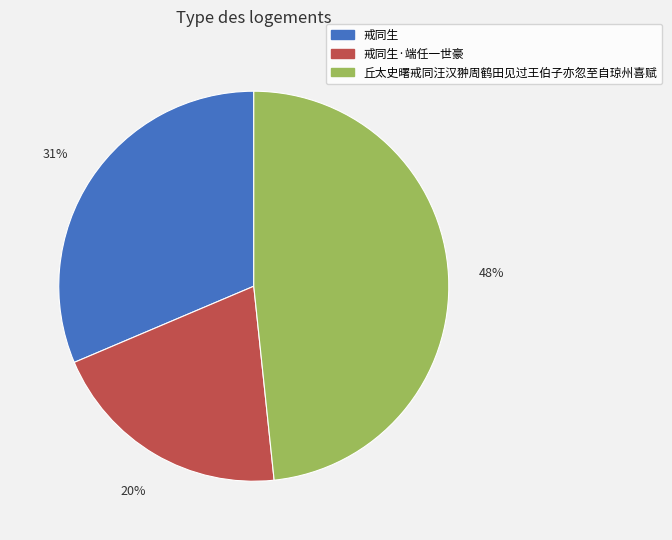

The 戒同生·端任一世豪 slice represents 20% of the pie. True or false?

True